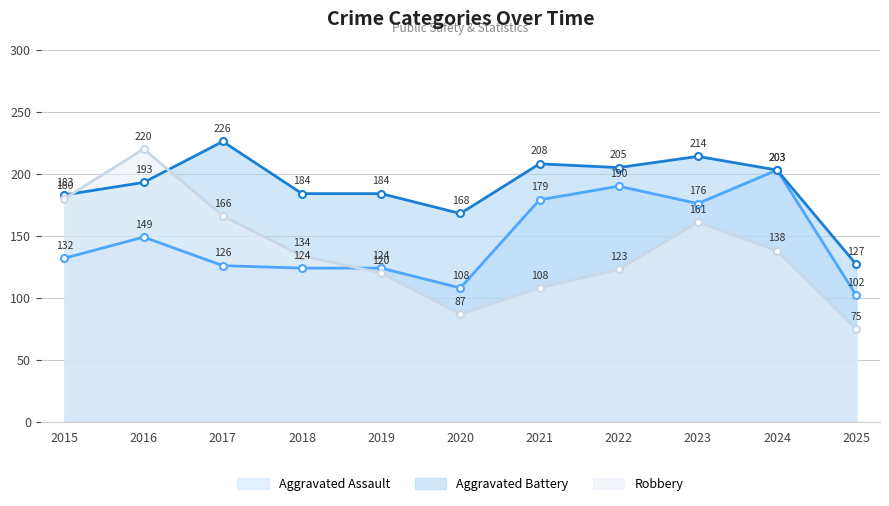

What is the difference between the Aggravated Battery values at 2018 and 2021?

24